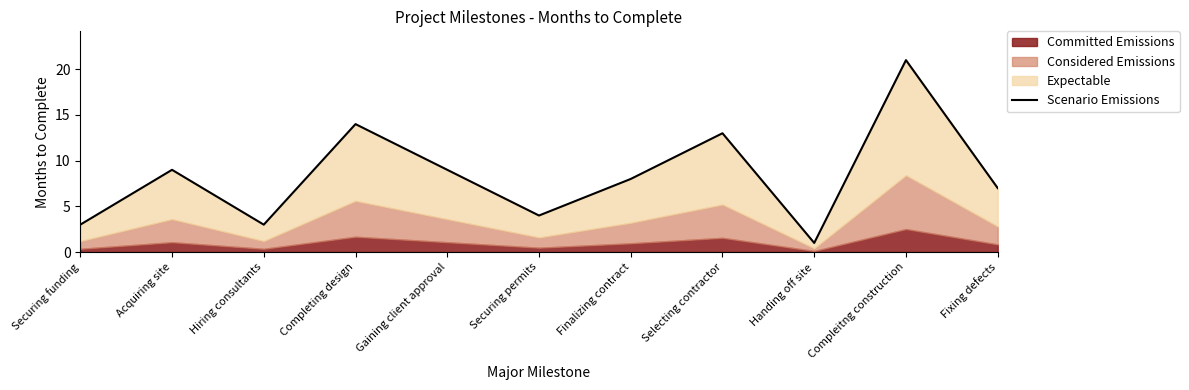

What is the average value?

8